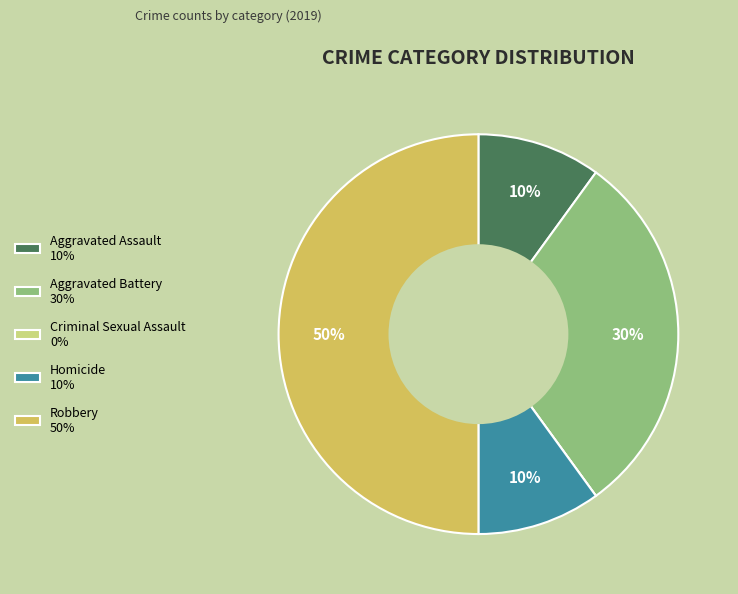

Between Robbery and Aggravated Assault, which is larger?

Robbery